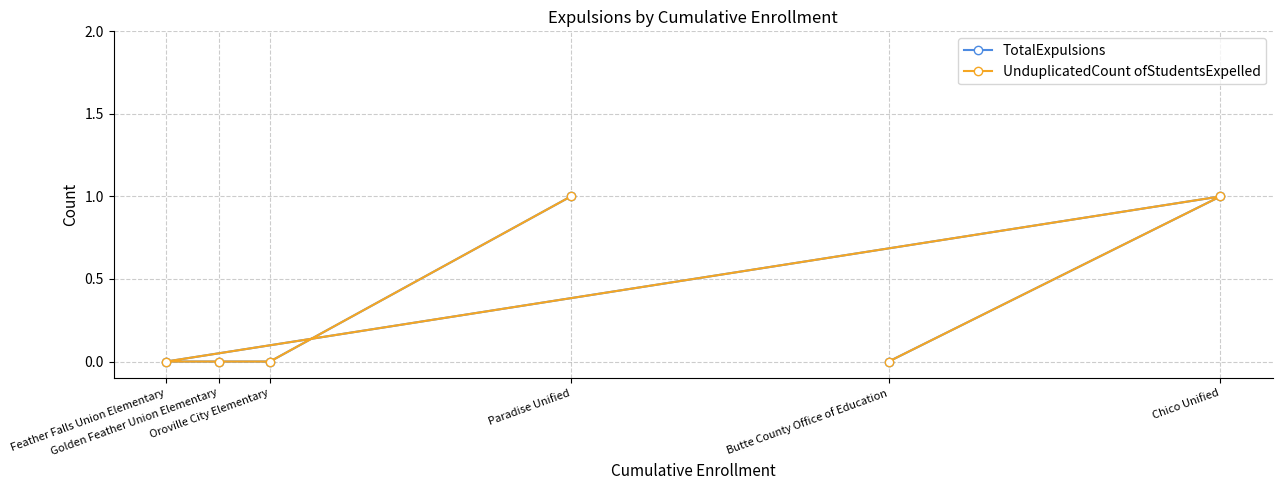

What is the maximum value for TotalExpulsions?

1